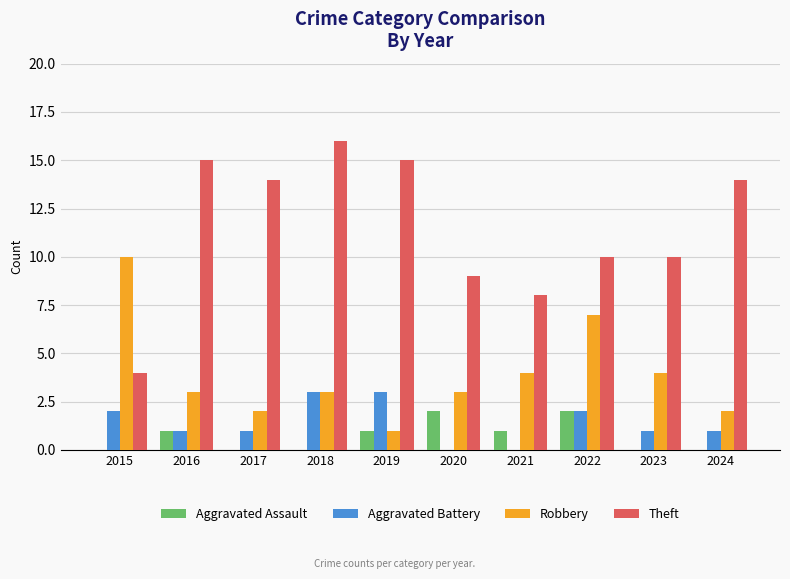

Reading left to right, what are all the values shown in this chart?

Aggravated Assault: 2015=0	2016=1	2017=0	2018=0	2019=1	2020=2	2021=1	2022=2	2023=0	2024=0
Aggravated Battery: 2015=2	2016=1	2017=1	2018=3	2019=3	2020=0	2021=0	2022=2	2023=1	2024=1
Robbery: 2015=10	2016=3	2017=2	2018=3	2019=1	2020=3	2021=4	2022=7	2023=4	2024=2
Theft: 2015=4	2016=15	2017=14	2018=16	2019=15	2020=9	2021=8	2022=10	2023=10	2024=14